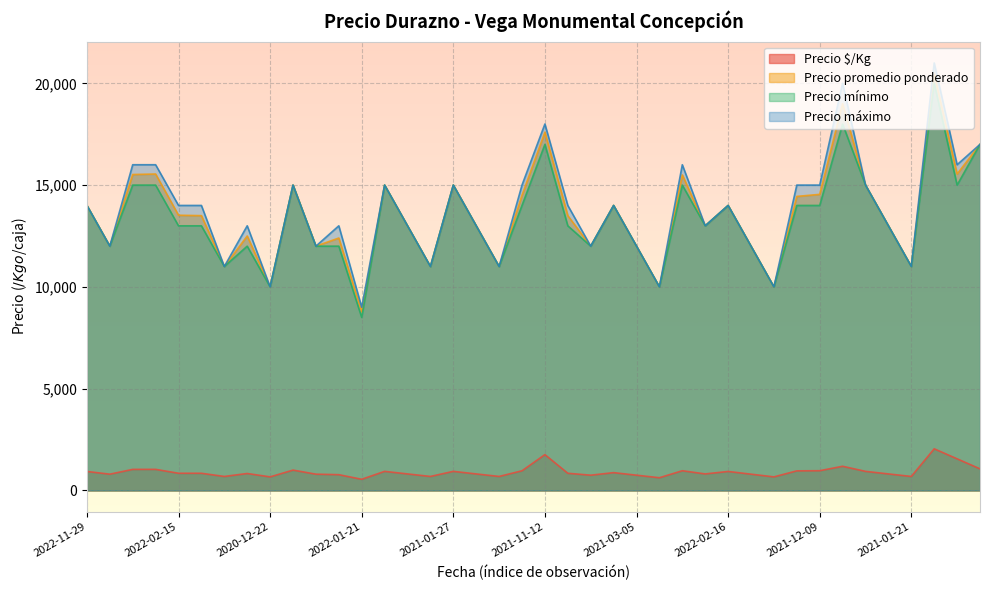

Which series has the largest range (max minus min)?

Precio máximo